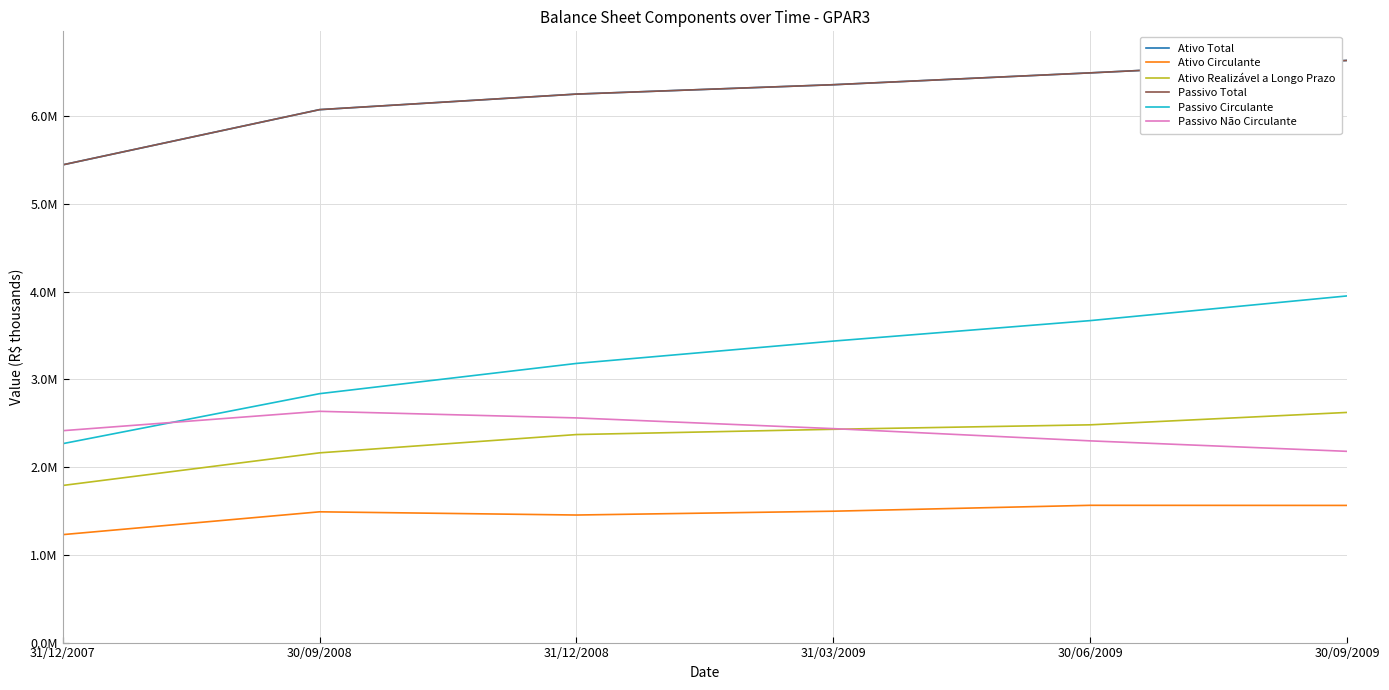

What is the difference between the maximum and second lowest values in the Passivo Total series?

561038.8